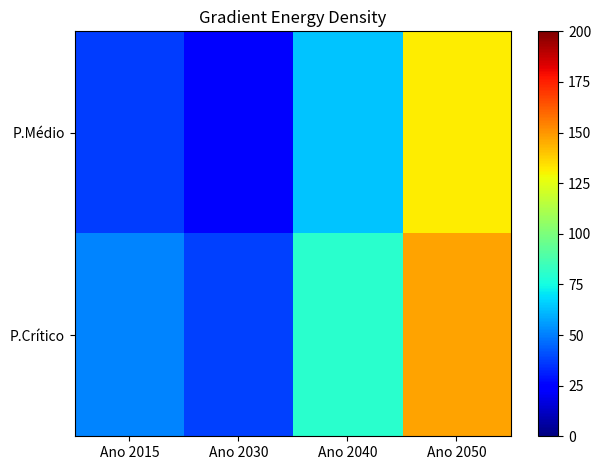

At how many categories does at least one series exceed 108?

1